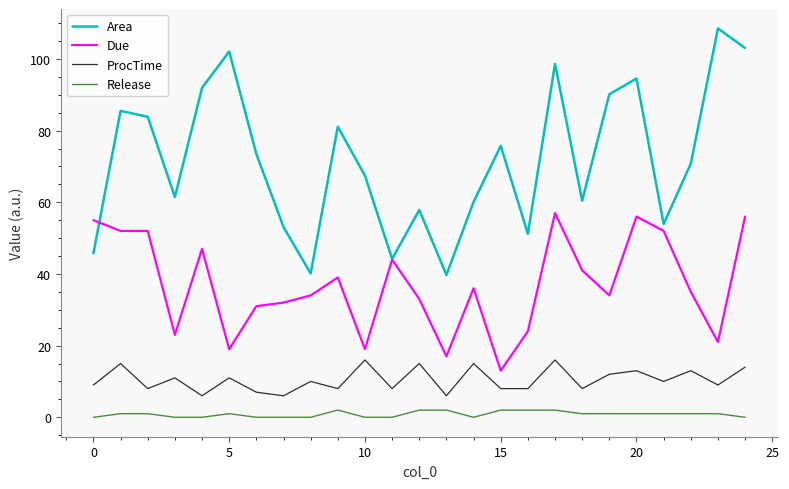

Which series has the largest total across all categories?

Area